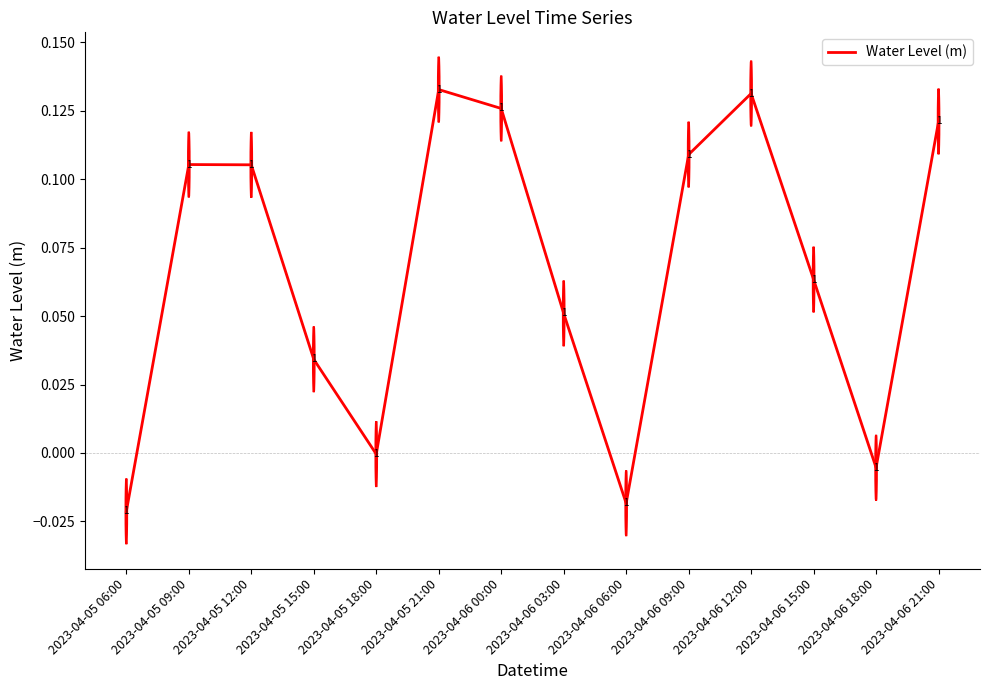

Where does the data first go above 0?

2023-04-05 09:00